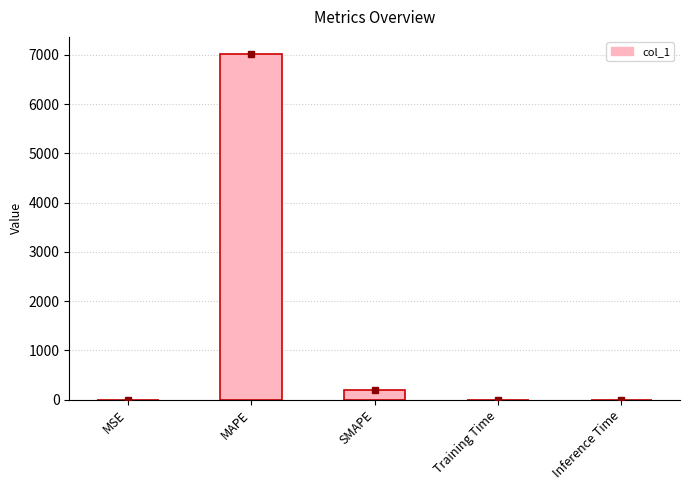

Are the bars horizontal?

No